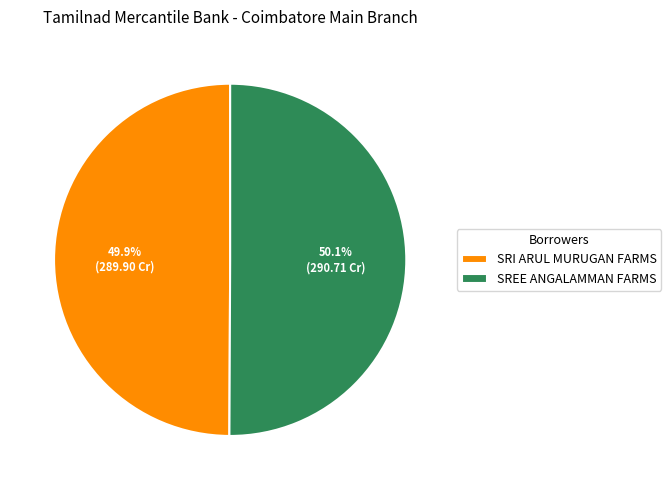

Count the number of slices in the pie.

2